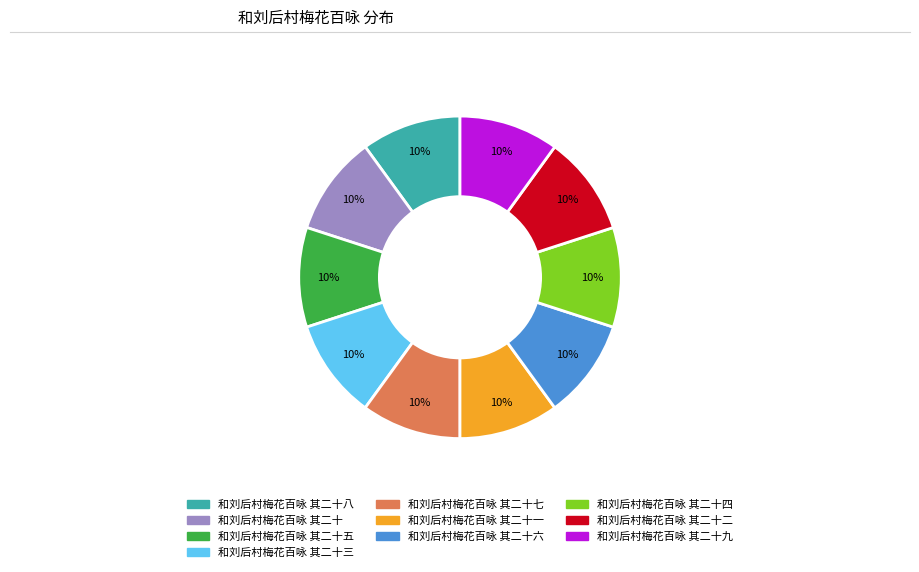

How many segments does this pie chart have?

10